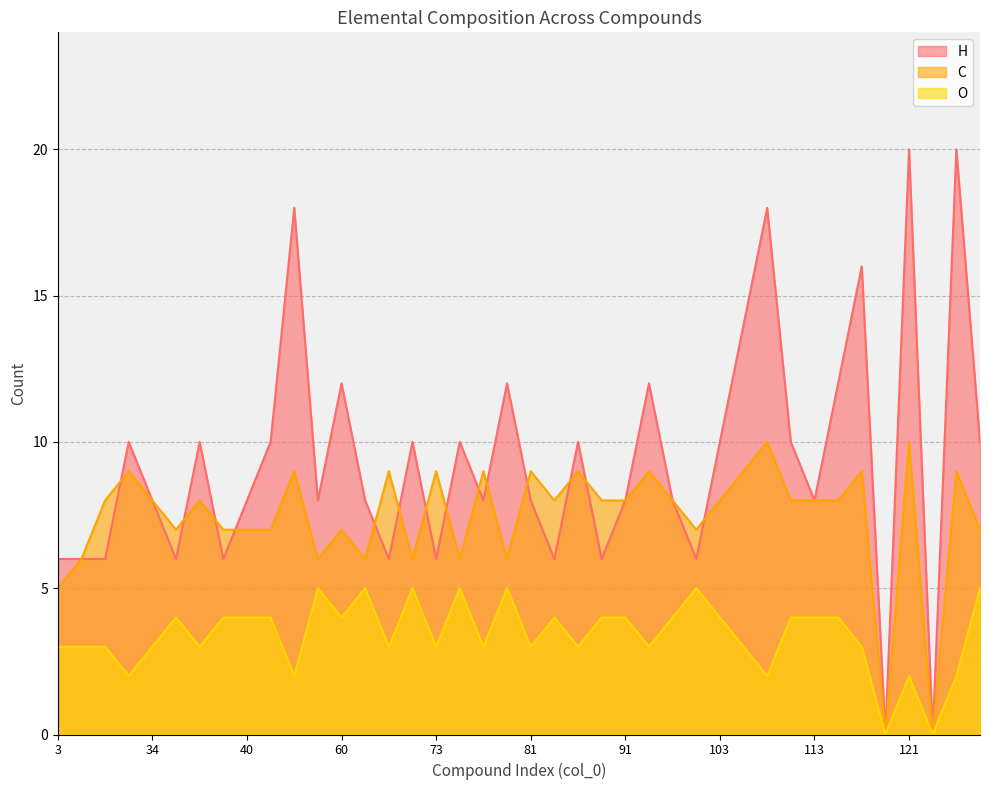

True or false: C and O intersect in this chart.

False